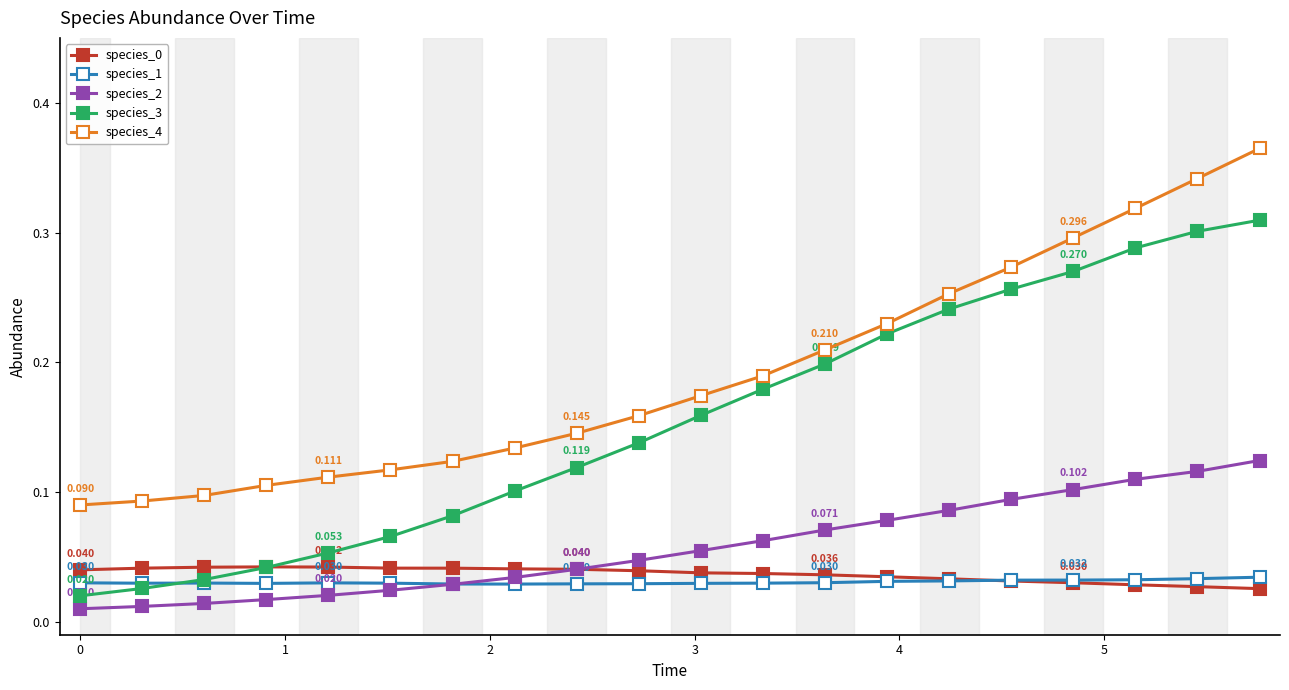

True or false: species_4 and species_0 cross at least once.

False